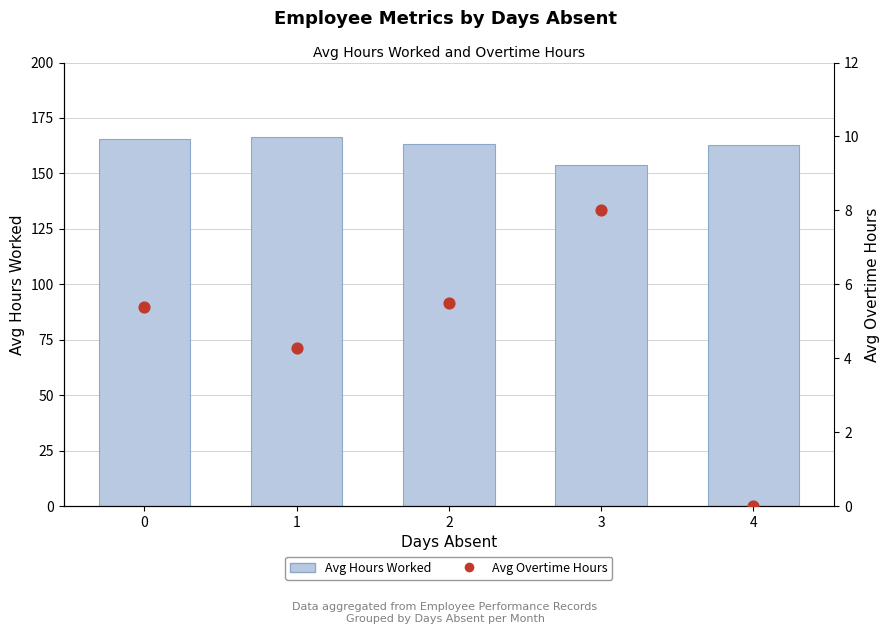

What is the total value across all series at 4?

163.0